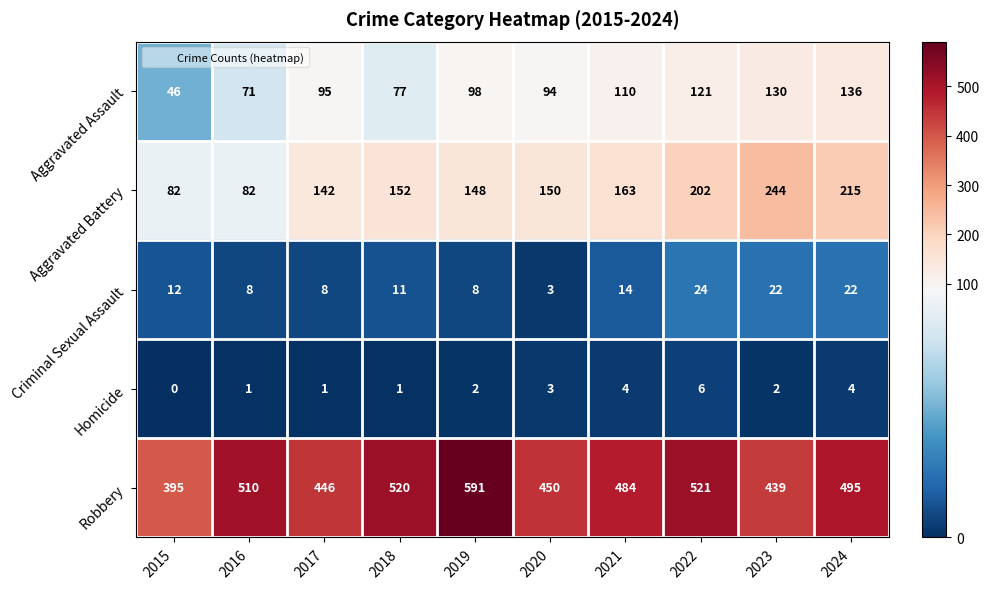

What is the total value across all series at 2023?

837